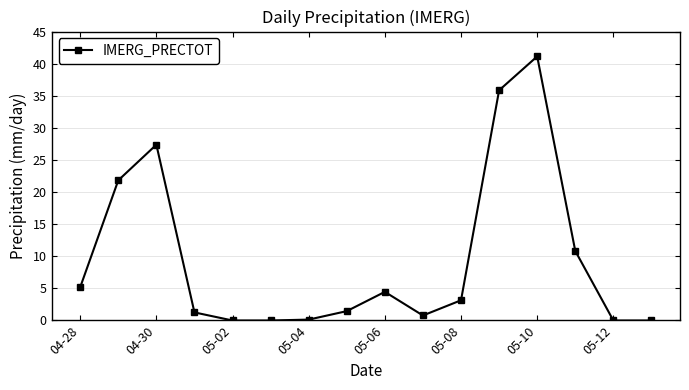

What is the average value?

9.6